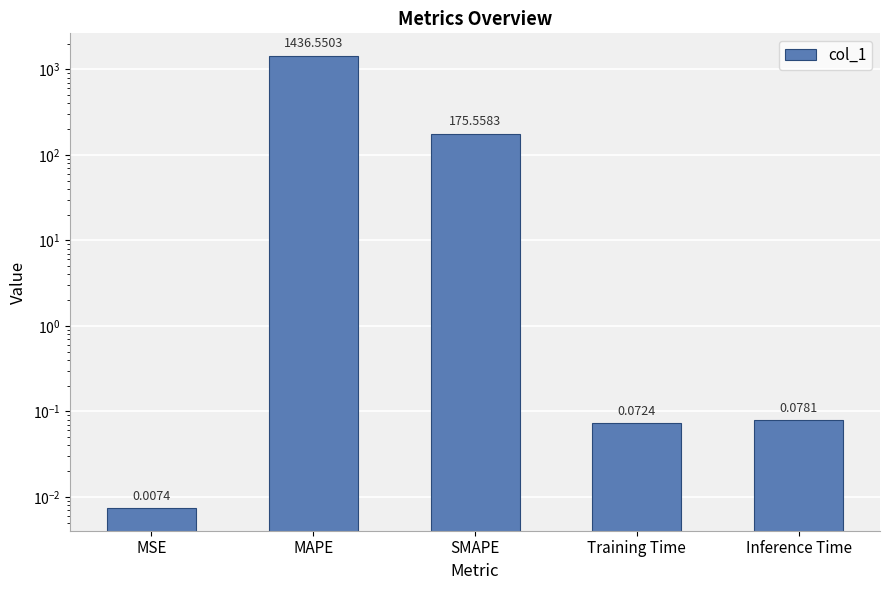

How many bars are there in total?

5